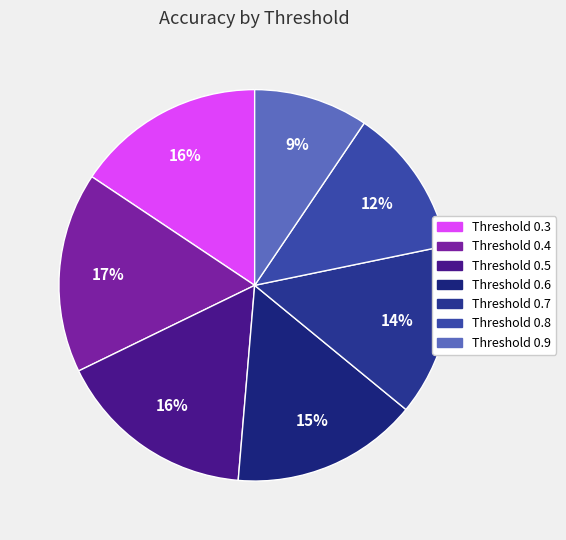

Does Threshold 0.5 represent more than half of the total?

No